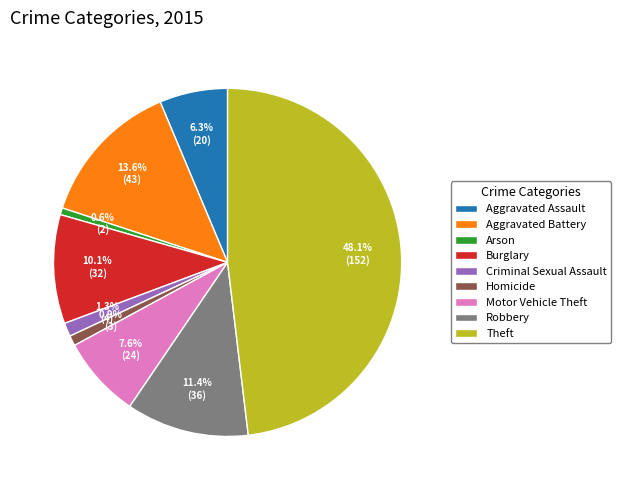

Do Motor Vehicle Theft and Aggravated Battery together represent more than half of the pie?

No